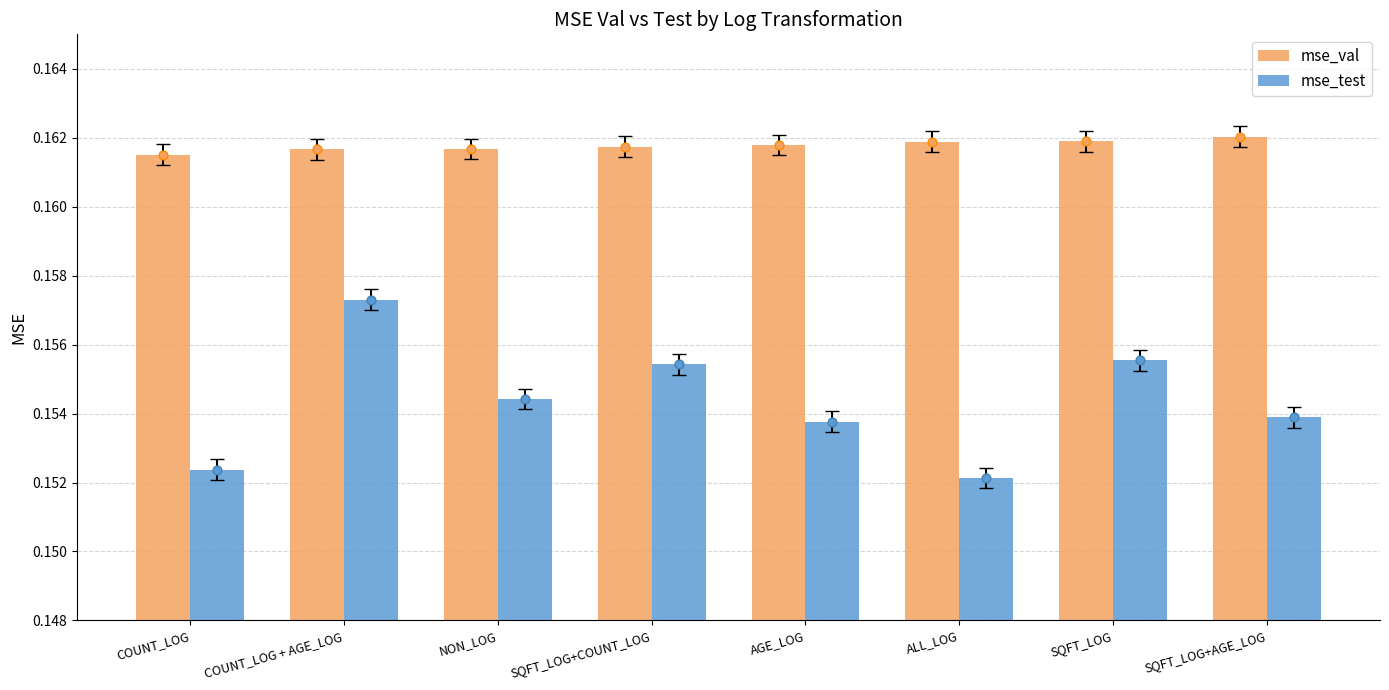

At how many categories does at least one series exceed 0?

8